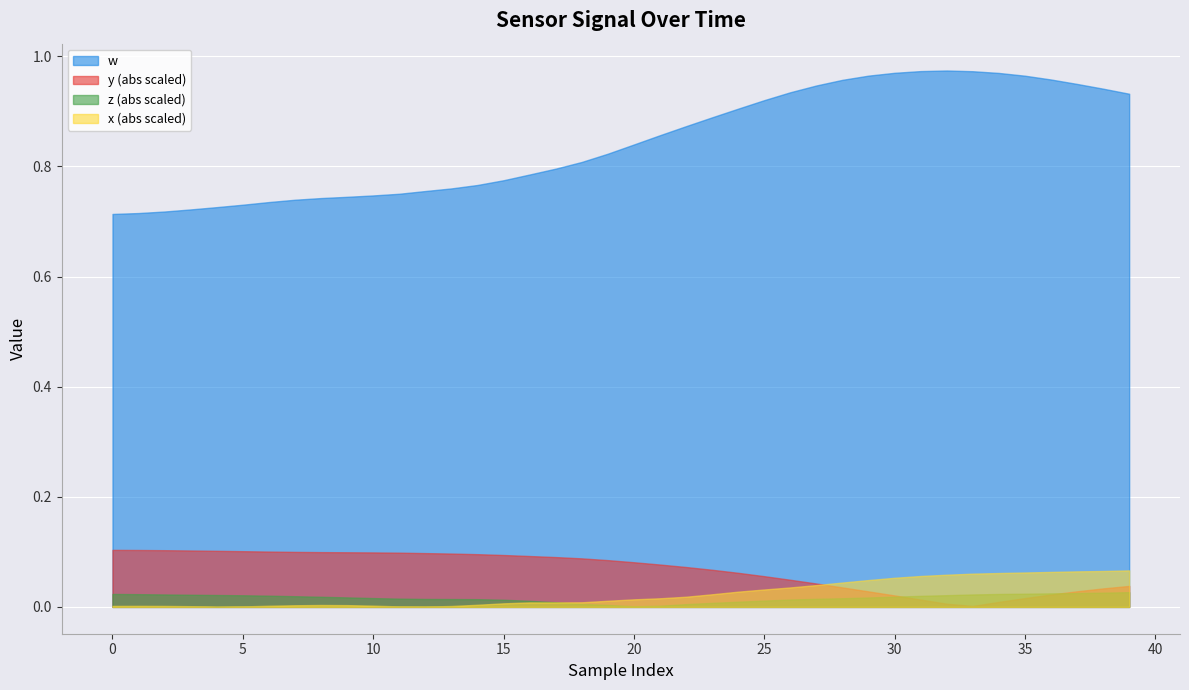

True or false: y (abs scaled) and w cross at least once.

False